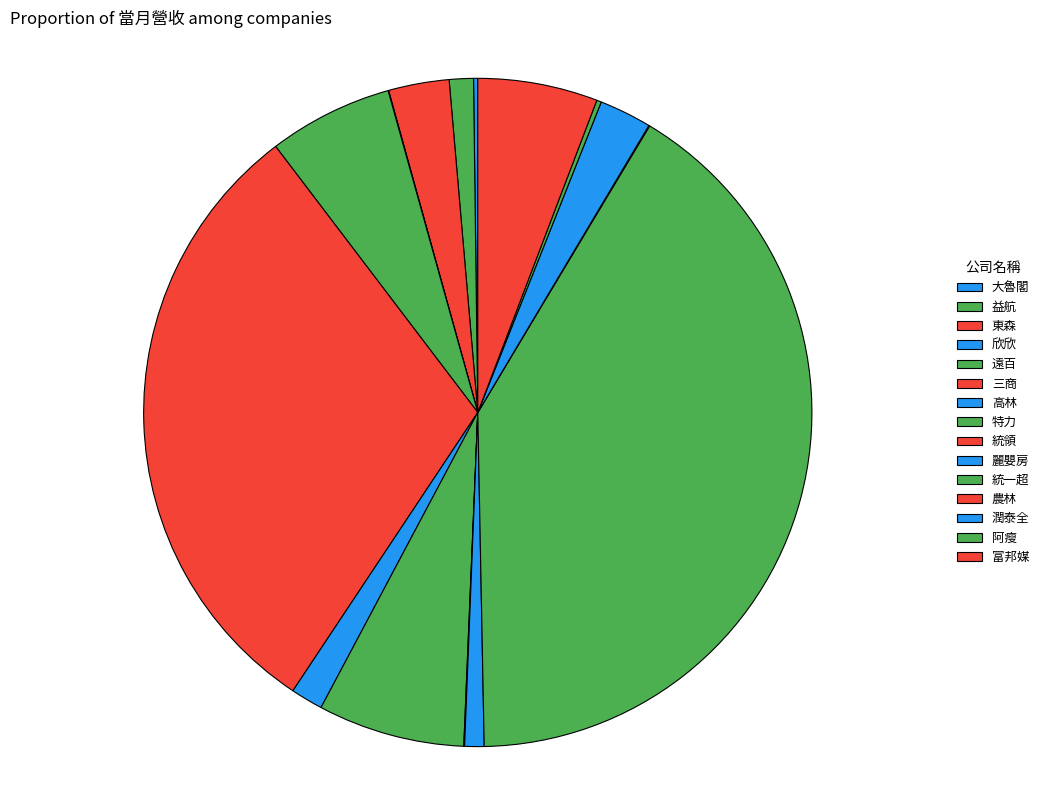

To the nearest percent, what is the difference between the largest and smallest slice percentages?

41%